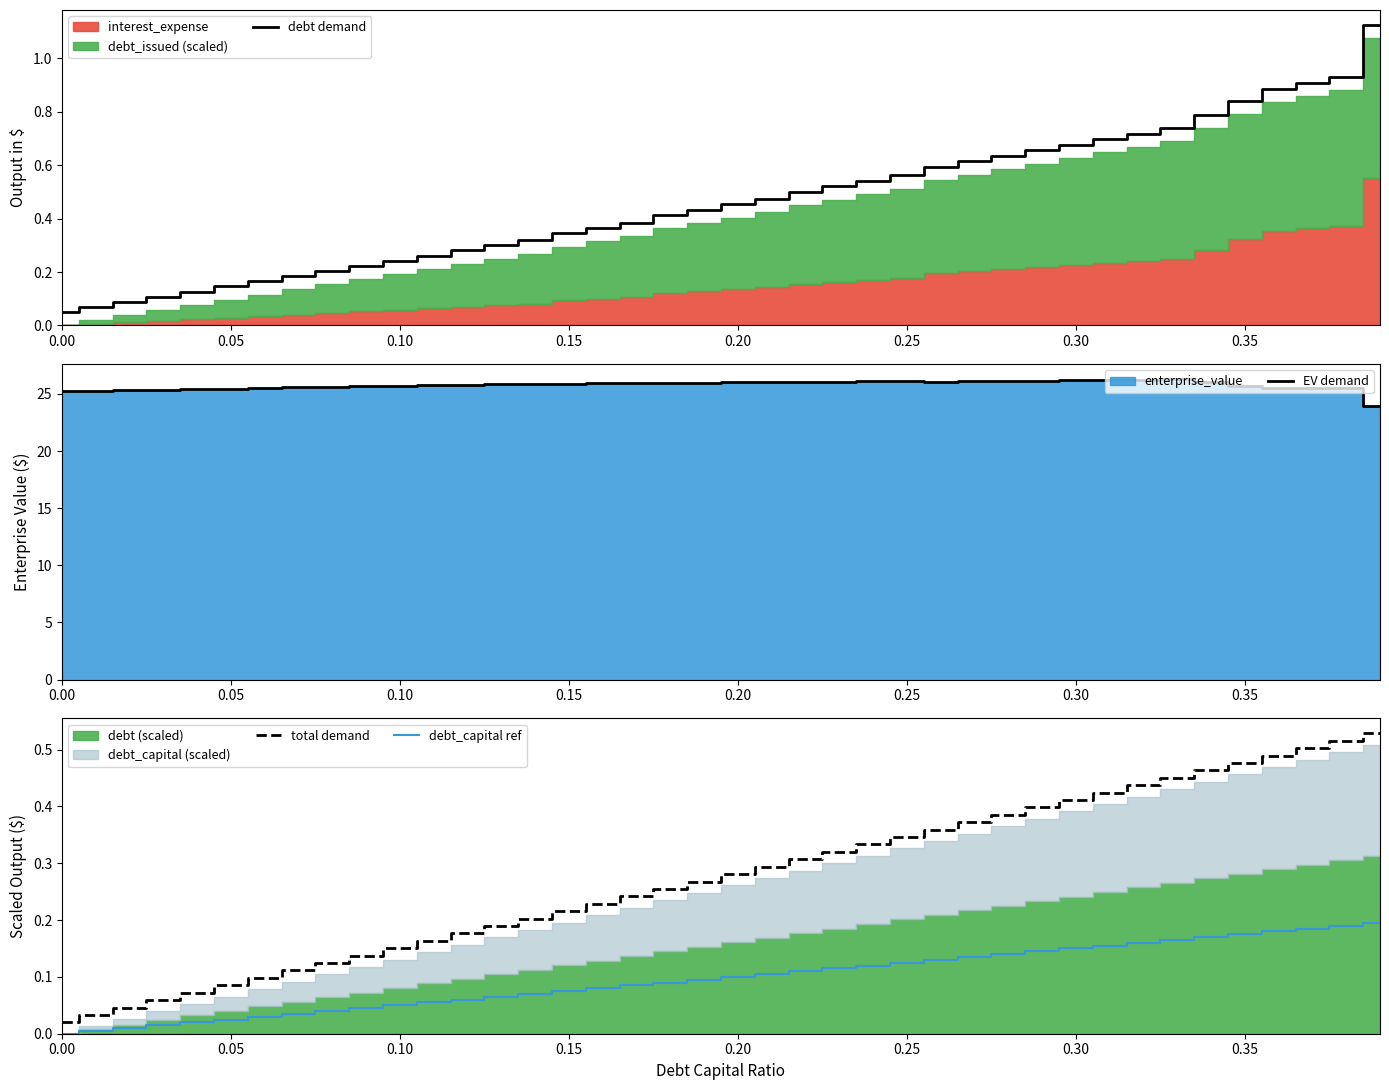

Does the chart have visible grid lines?

No